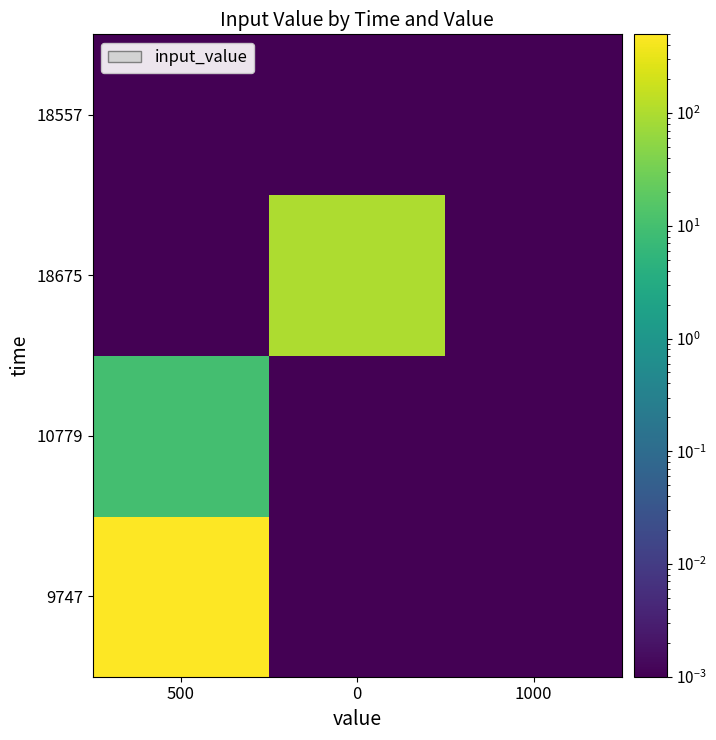

At which category is the sum across all series the highest?

500